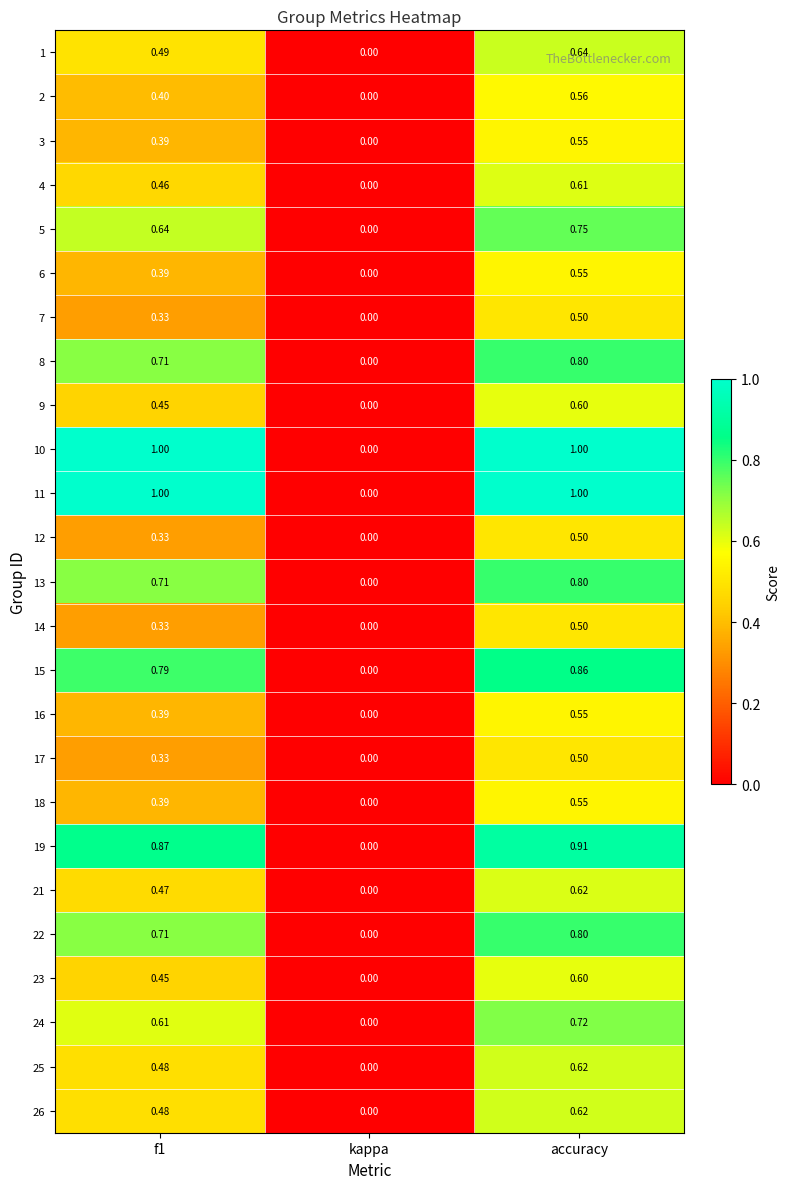

At which category is the sum across all series the highest?

accuracy